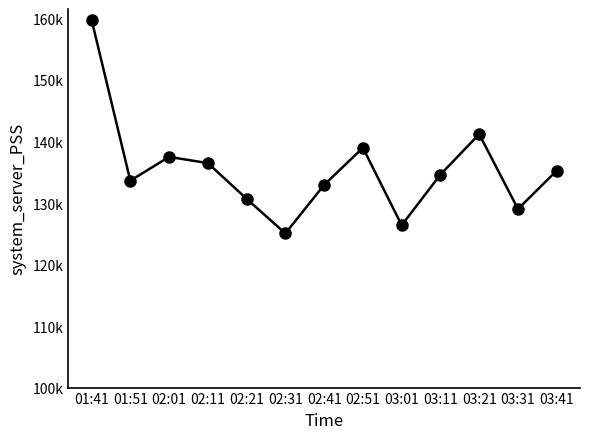

Is this an area chart (filled region under the line)?

No